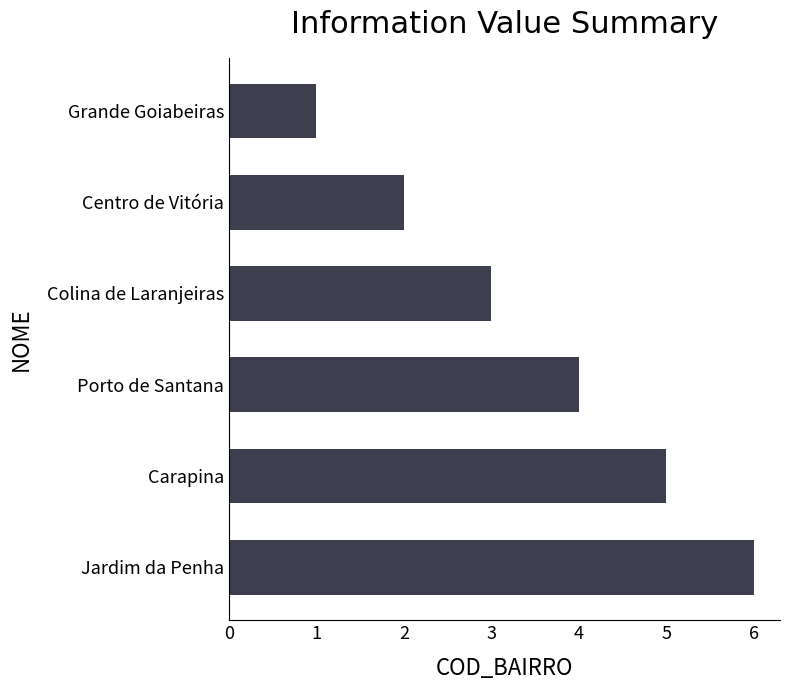

Reading bottom to top, extract all data points from this chart.

6	5	4	3	2	1